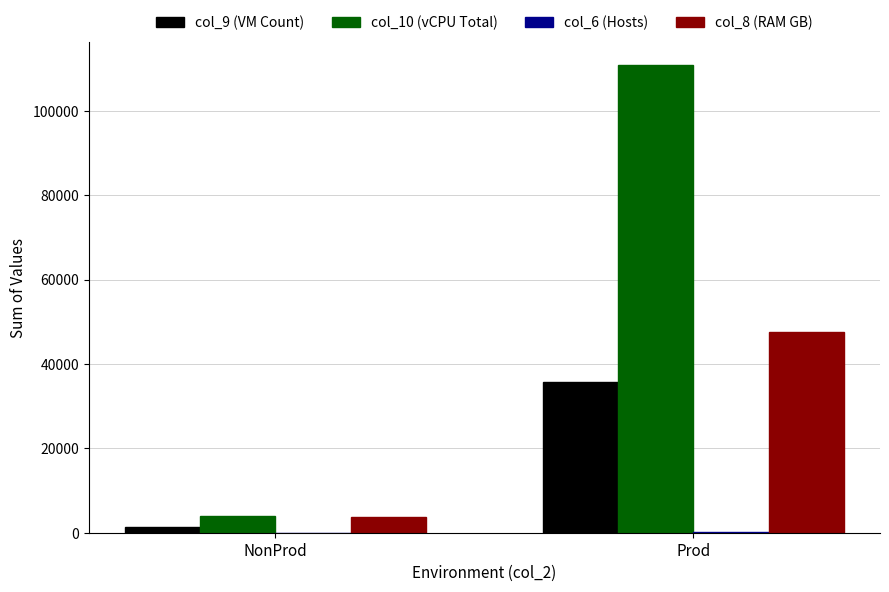

The col_8 (RAM GB) series shows 3839 at NonProd. True or false?

True